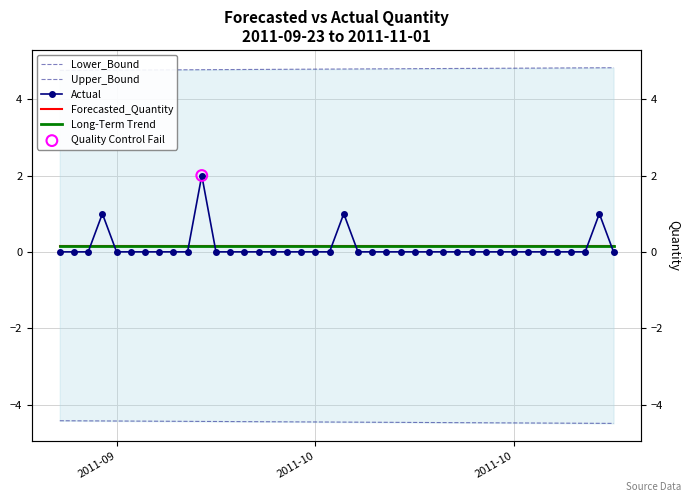

Which series reaches the maximum Y coordinate?

Upper_Bound